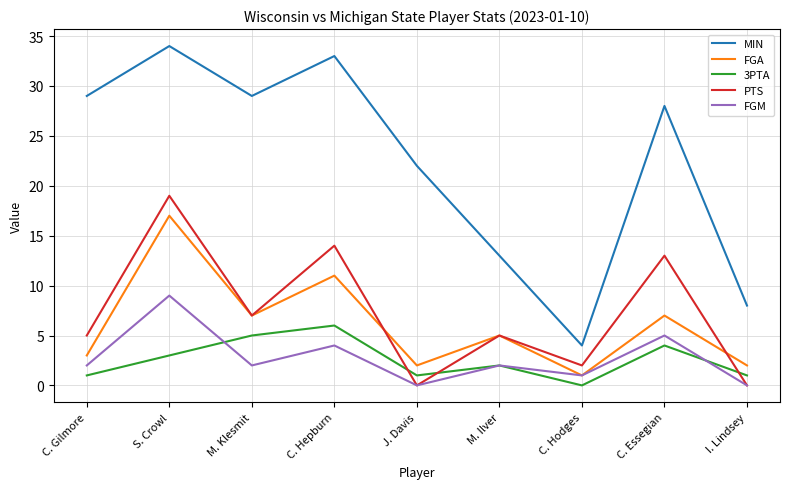

What is the total value across all series at I. Lindsey?

11